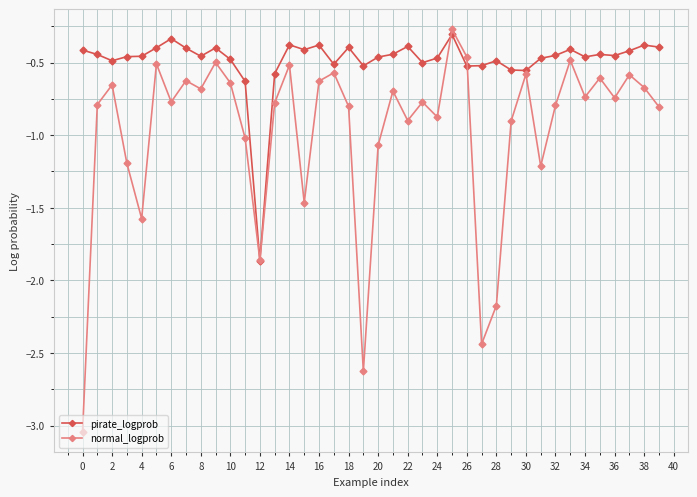

At how many categories does at least one series exceed -2?

40